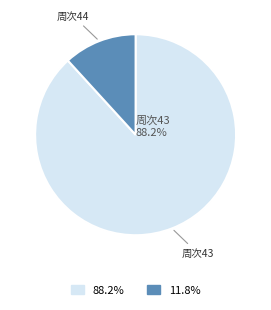

Is there any slice that represents more than half of the pie?

Yes